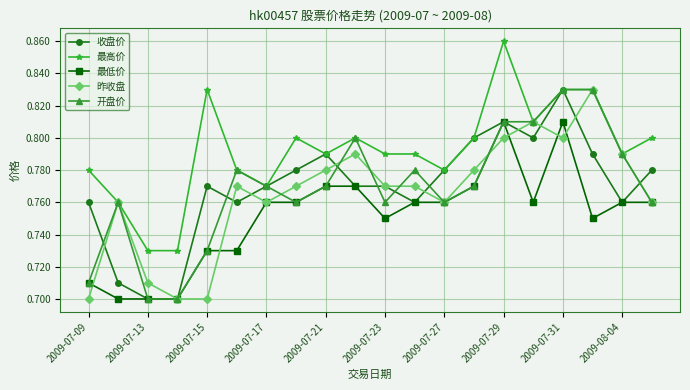

How many lines are shown in the chart?

5